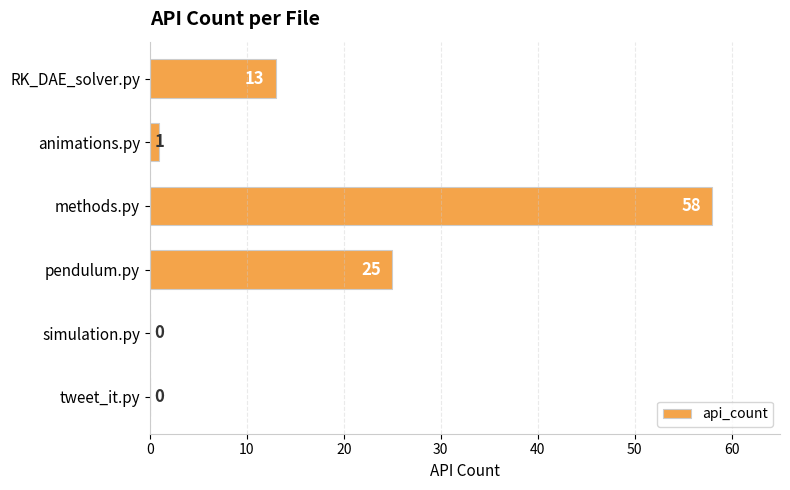

How many data points does each series have?

6